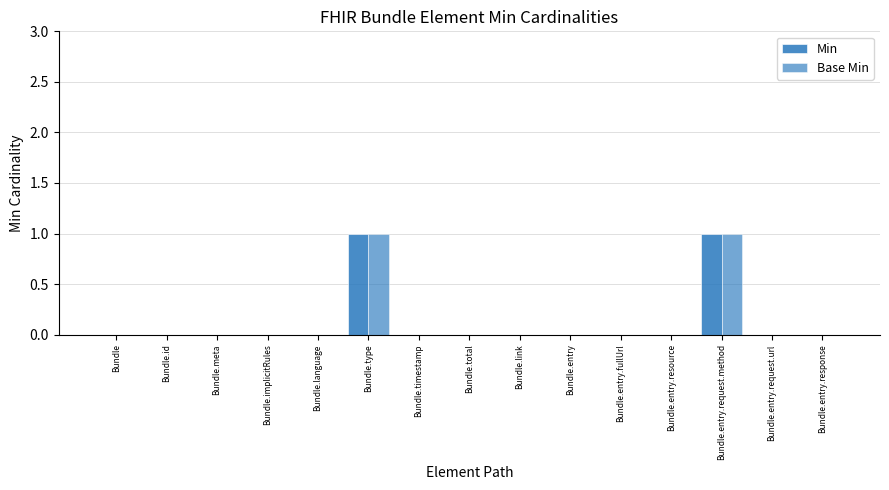

How many data points does each series have?

15